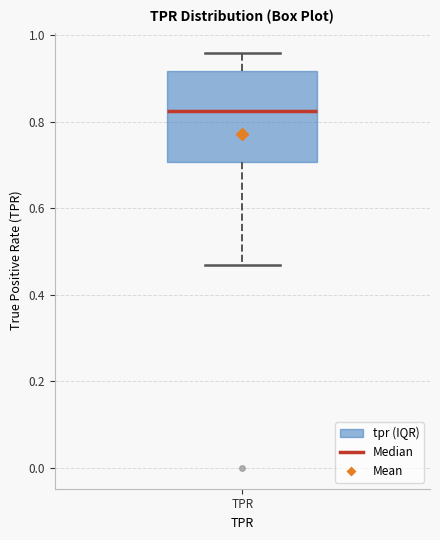

Read this box plot against the y-axis: the position of the median line, the range covered by the box, and the ends of both whiskers. The values are not printed on the chart, so give them approximately, as read against the axis.

median 0.82, box 0.70 to 0.92, whiskers 0.46 to 0.96